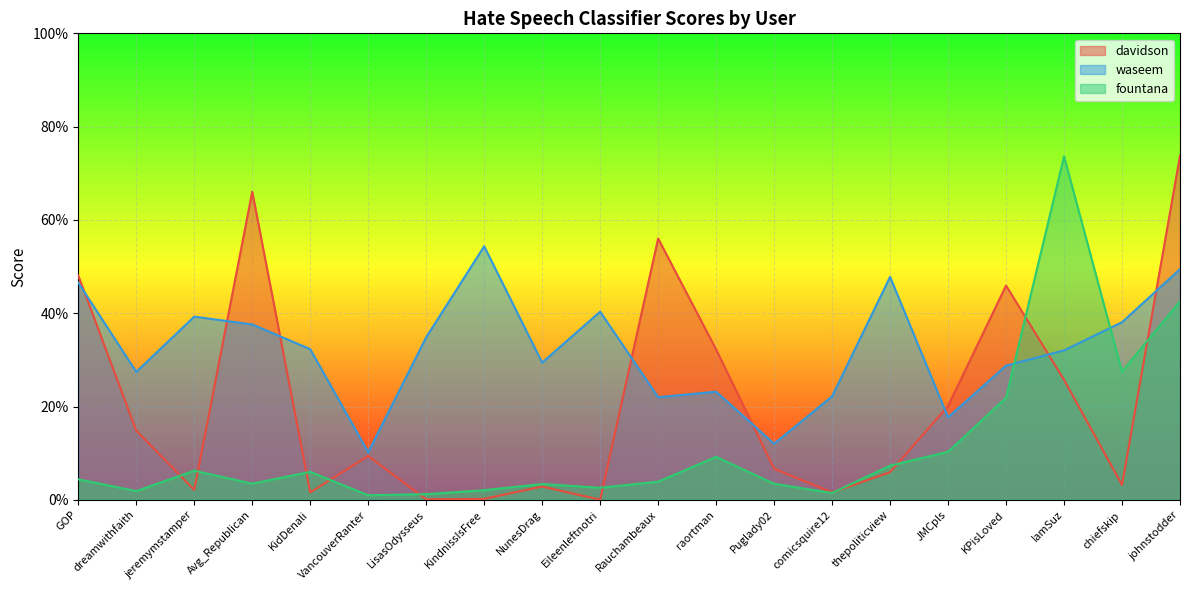

How many lines are shown in the chart?

3